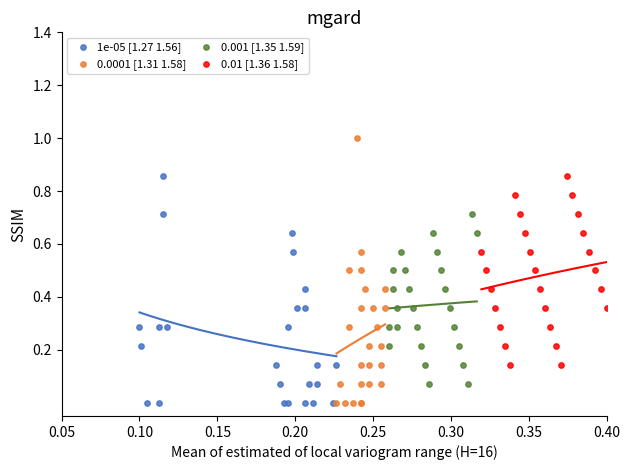

Which series reaches the maximum Y coordinate?

0.0001 [1.31 1.58]